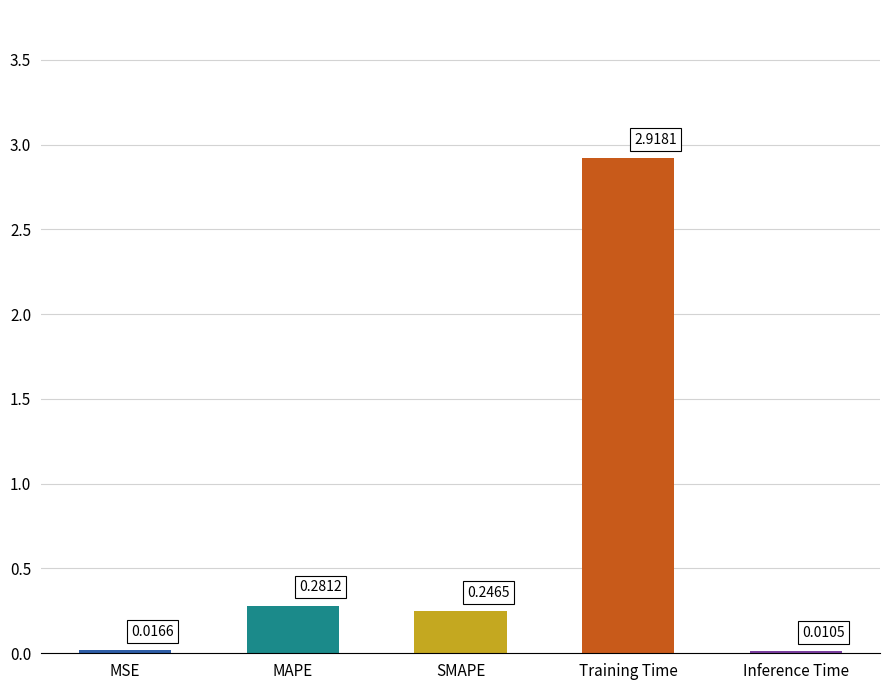

What is the sum of all values?

3.5